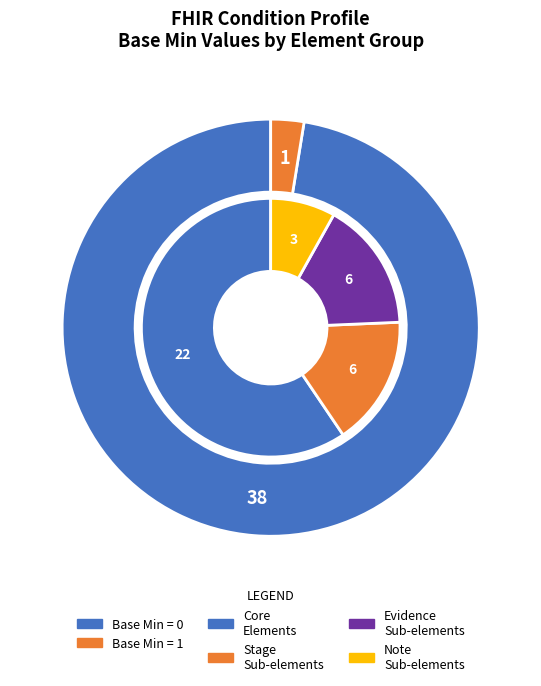

Is there a majority slice in this chart?

No